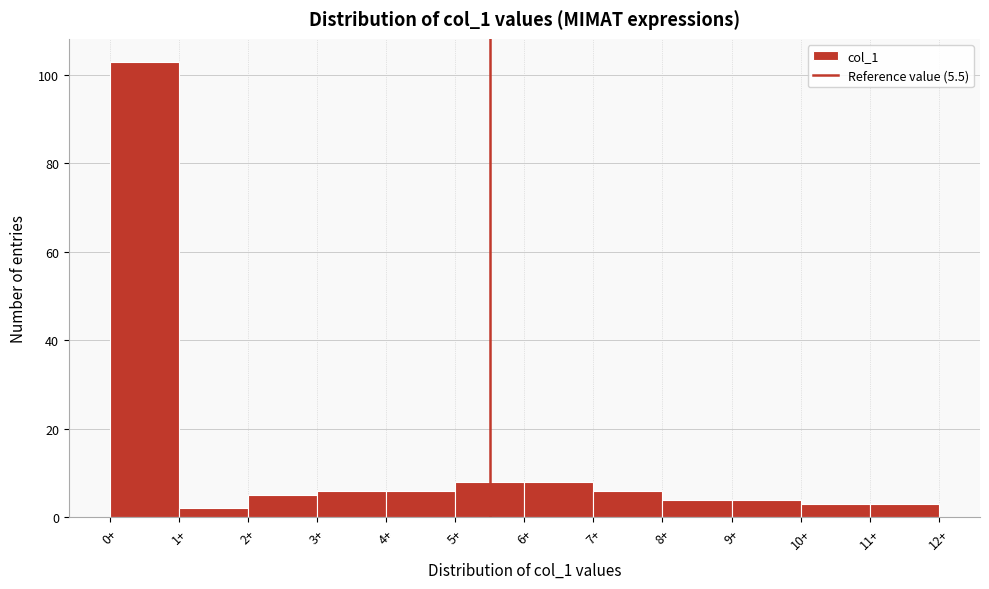

Over which range of the x-axis is the bar tallest?

0 to 1